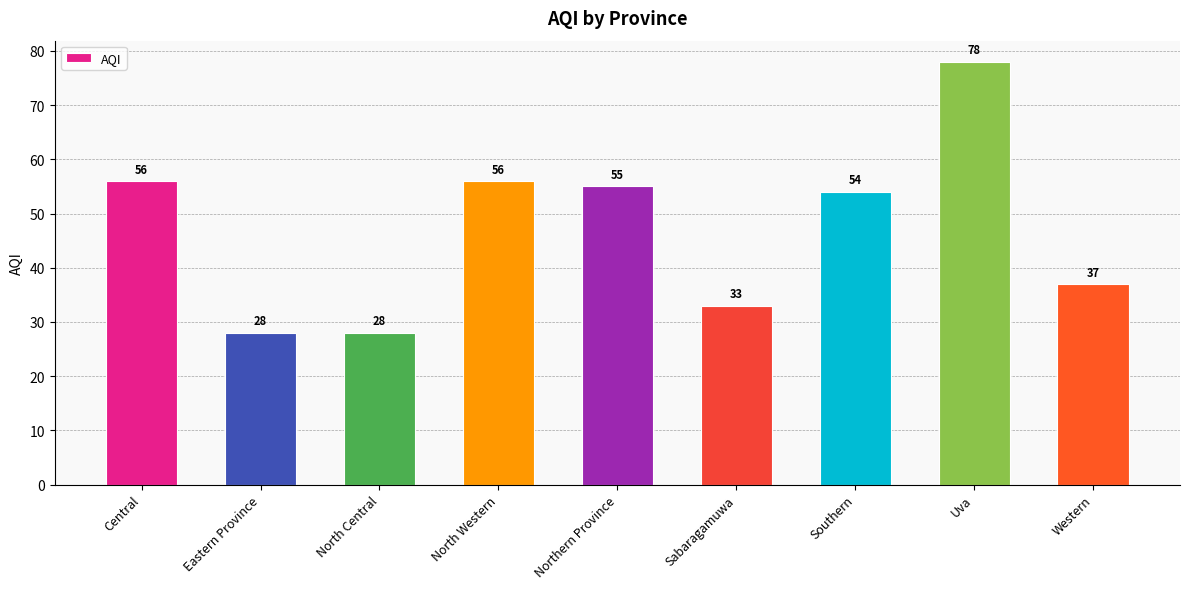

At which label does the data first exceed 54?

Central